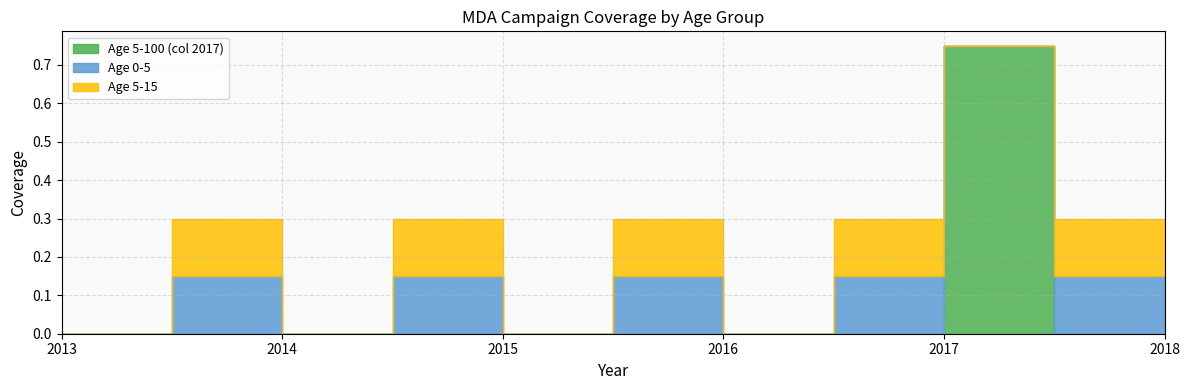

Between which two adjacent categories do Age 5-100 (col 2017) and Age 5-15 first intersect?

2016.5 and 2017